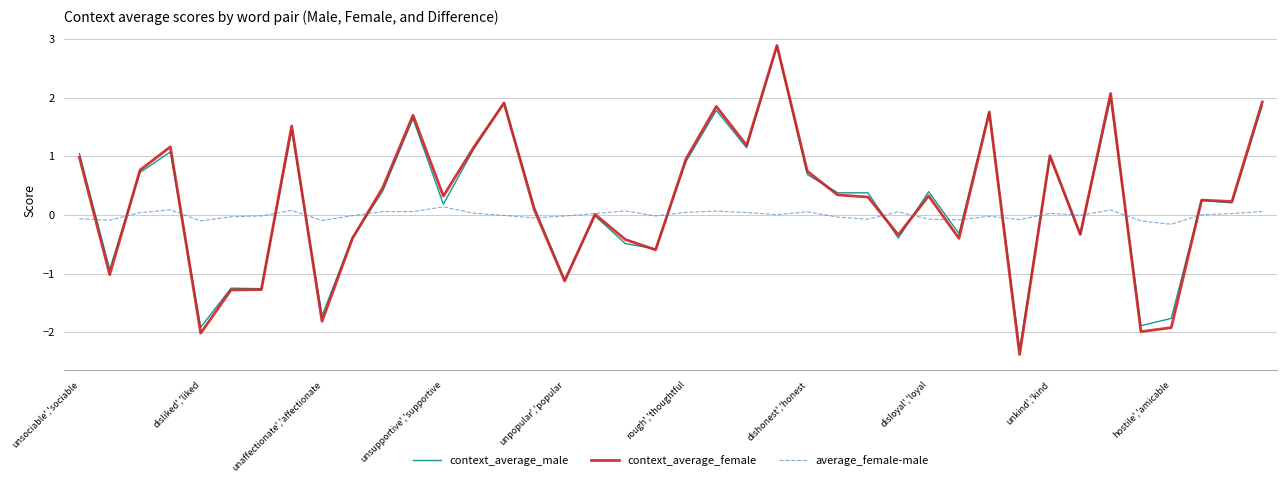

What is the highest value of the context_average_female series?

2.9